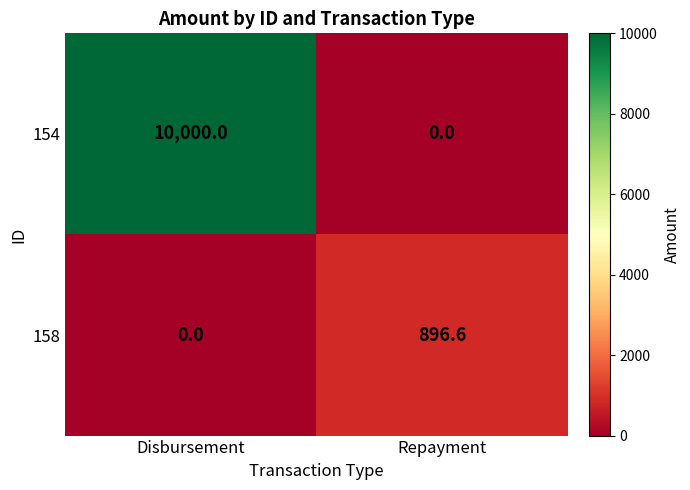

How many categories are shown in the chart?

2